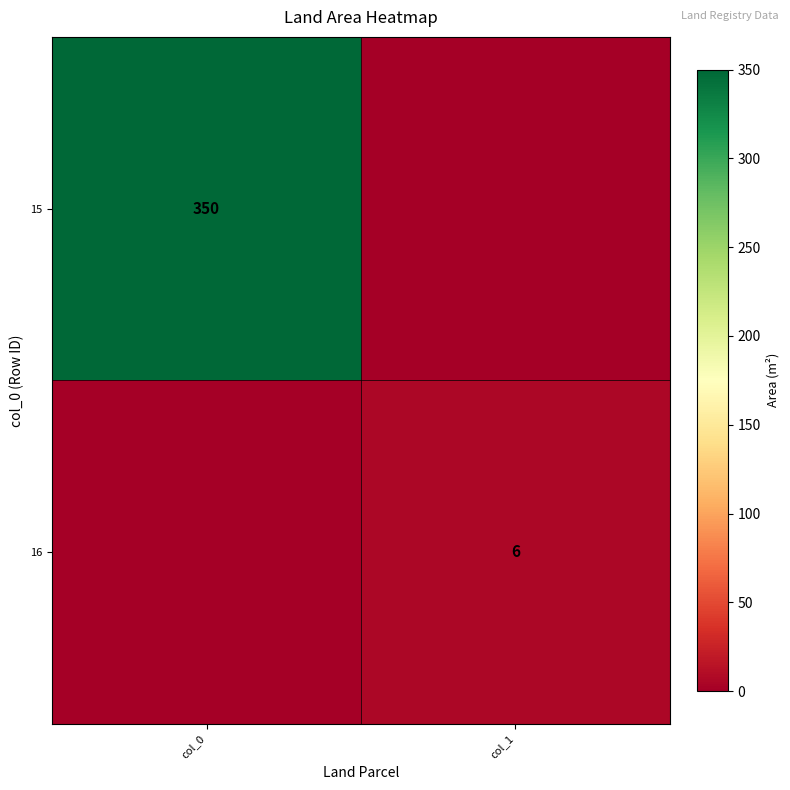

At which category does the chart reach its peak across all series?

col_0